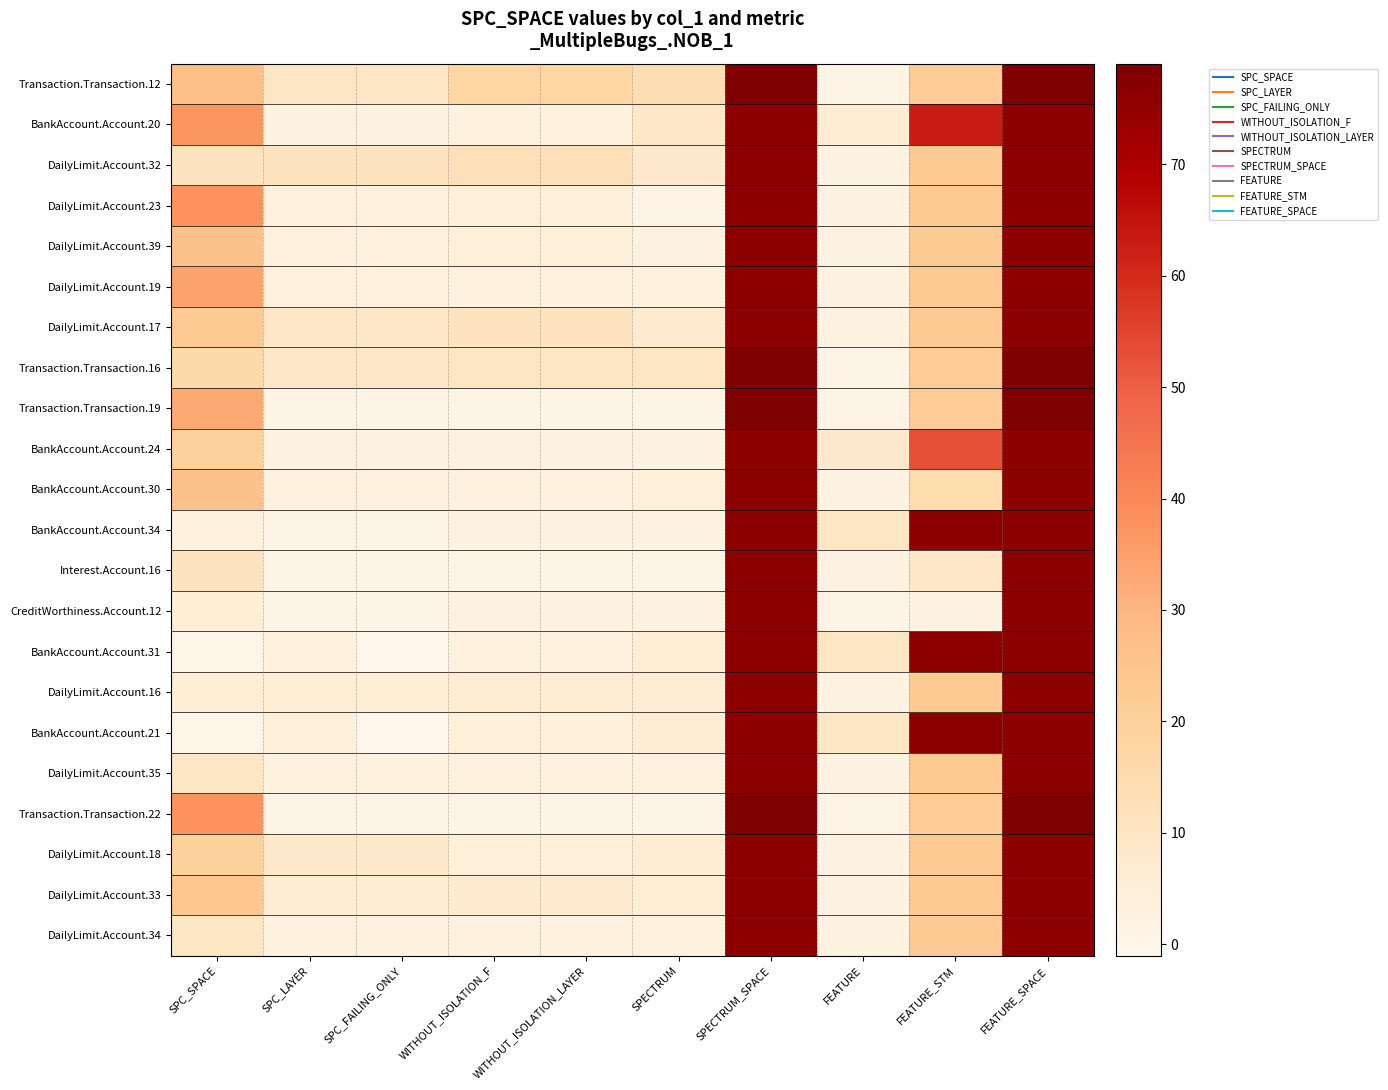

Rank the series by their maximum value, from lowest to highest.

BankAccount.Account.20, DailyLimit.Account.32, DailyLimit.Account.23, DailyLimit.Account.39, DailyLimit.Account.19, DailyLimit.Account.17, BankAccount.Account.24, BankAccount.Account.30, BankAccount.Account.34, Interest.Account.16, CreditWorthiness.Account.12, BankAccount.Account.31, DailyLimit.Account.16, BankAccount.Account.21, DailyLimit.Account.35, DailyLimit.Account.18, DailyLimit.Account.33, DailyLimit.Account.34, Transaction.Transaction.12, Transaction.Transaction.16, Transaction.Transaction.19, Transaction.Transaction.22